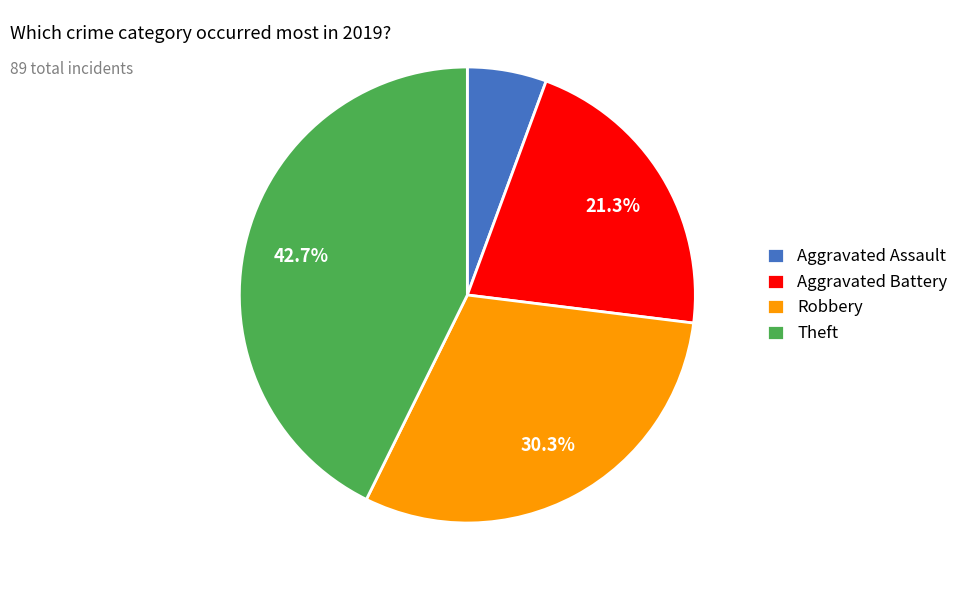

Count the number of slices in the pie.

4